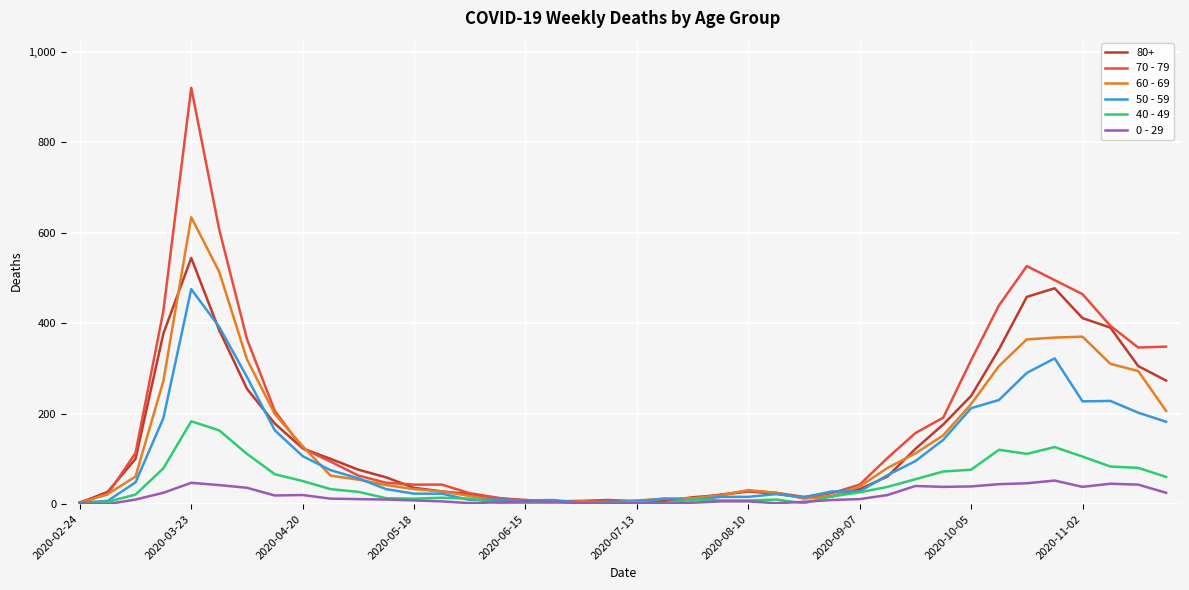

List the series in order of their peak value, lowest first.

0 - 29, 40 - 49, 50 - 59, 80+, 60 - 69, 70 - 79